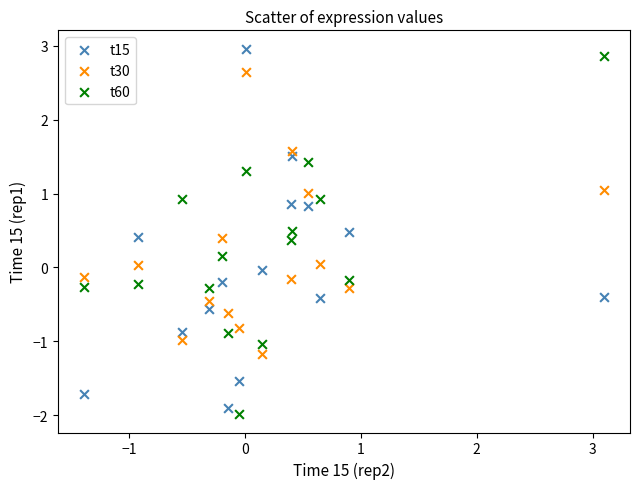

Which series contains the lowest Y value?

t60